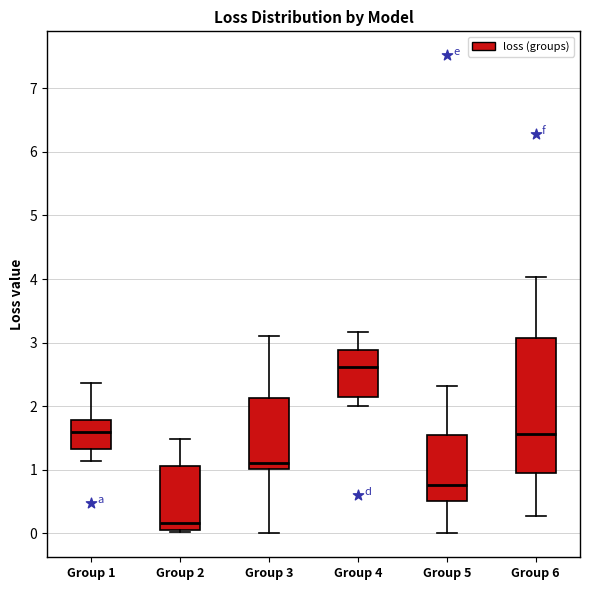

Where does the upper whisker of the box for Group 3 end on the y-axis? The values are not printed on the chart, so give them approximately, as read against the axis.

3.1